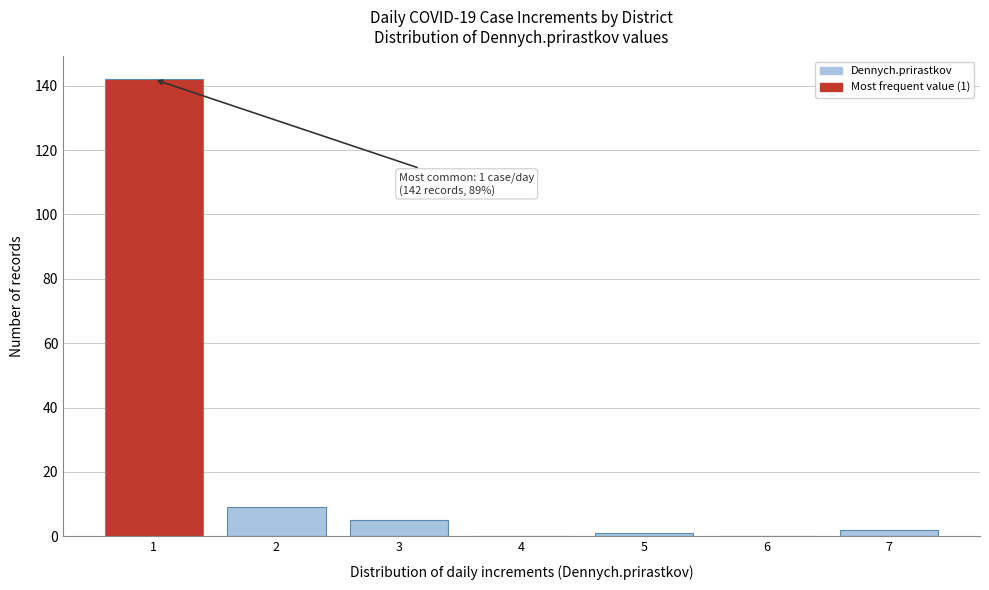

Which range on the x-axis has the tallest bar?

0.5 to 1.5